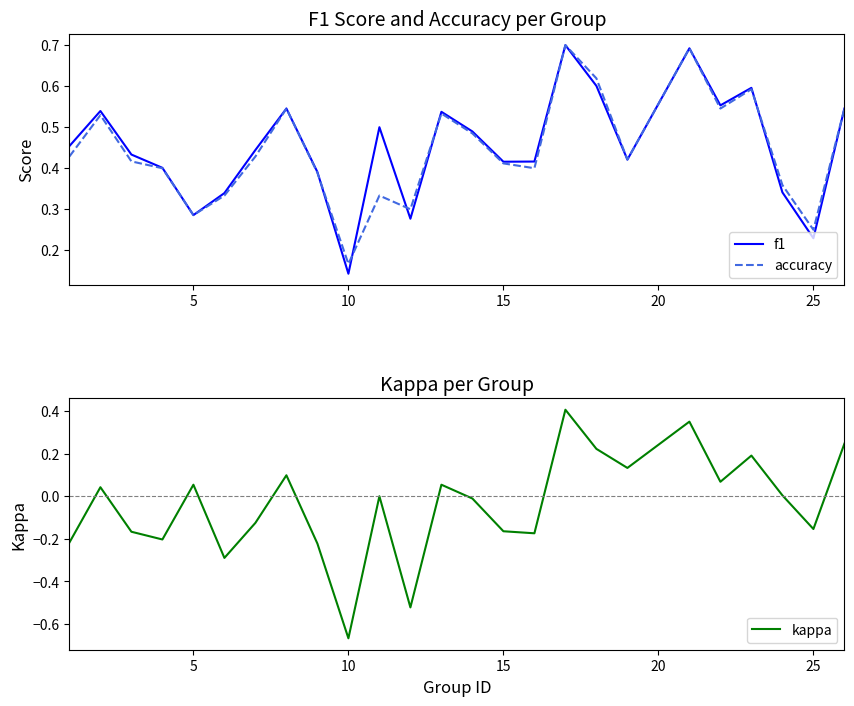

True or false: accuracy and kappa cross at least once.

False